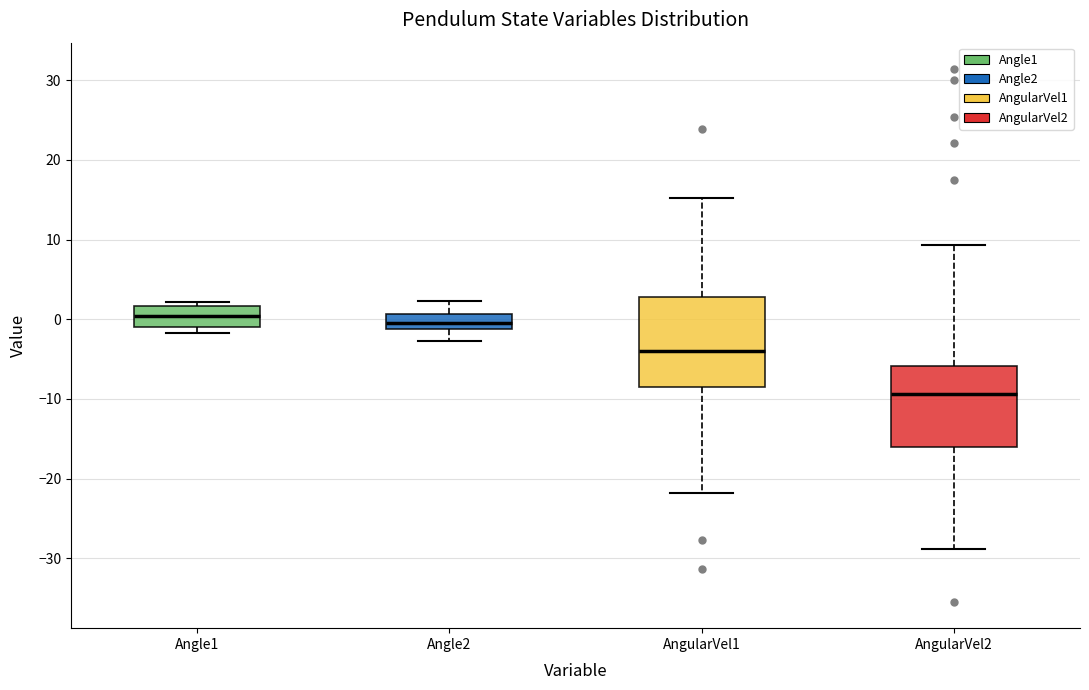

Which box is the tallest, from its lower edge to its upper edge?

AngularVel1